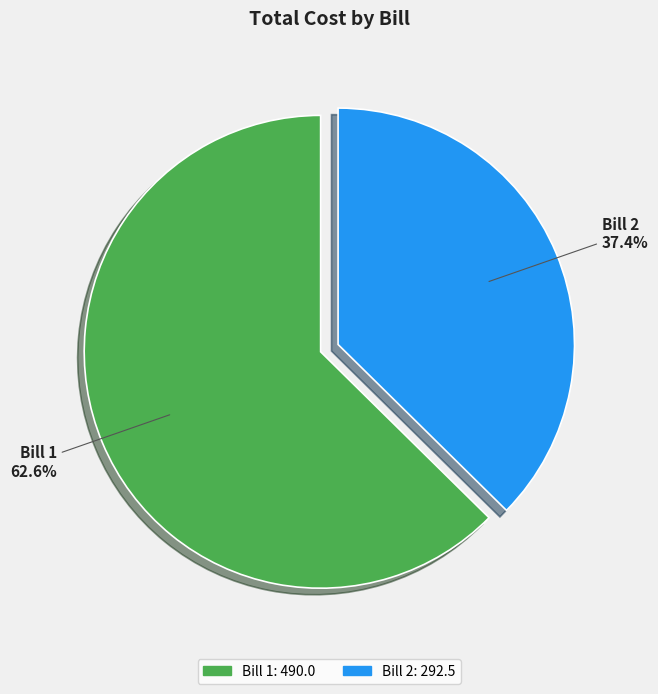

To the nearest percent, what percentage of the pie is Bill 2?

37%